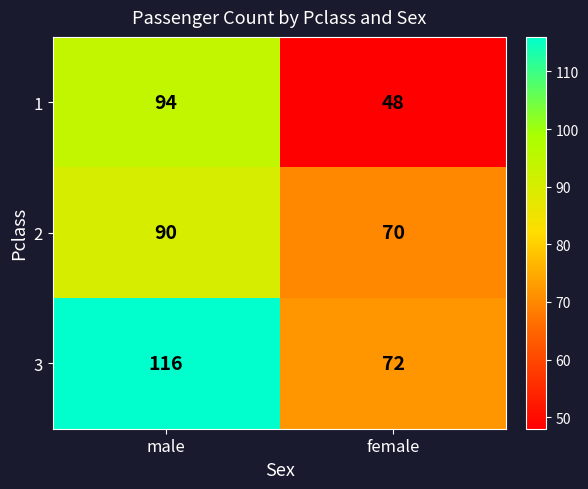

What is the difference between the maximum and minimum values in the 3 series?

44